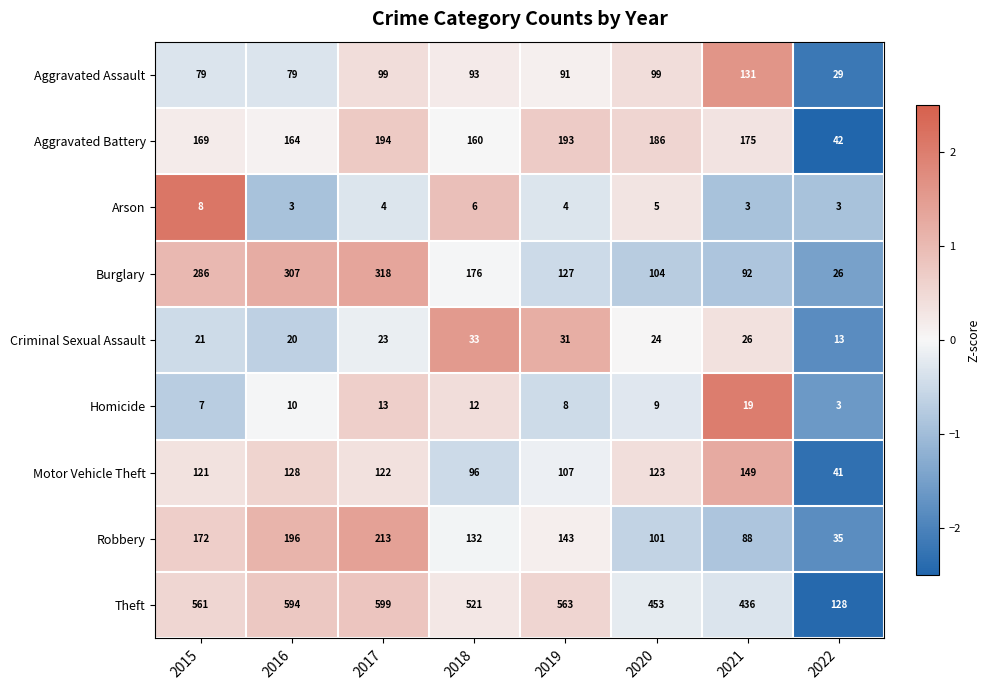

What is the highest value of the Criminal Sexual Assault series?

33